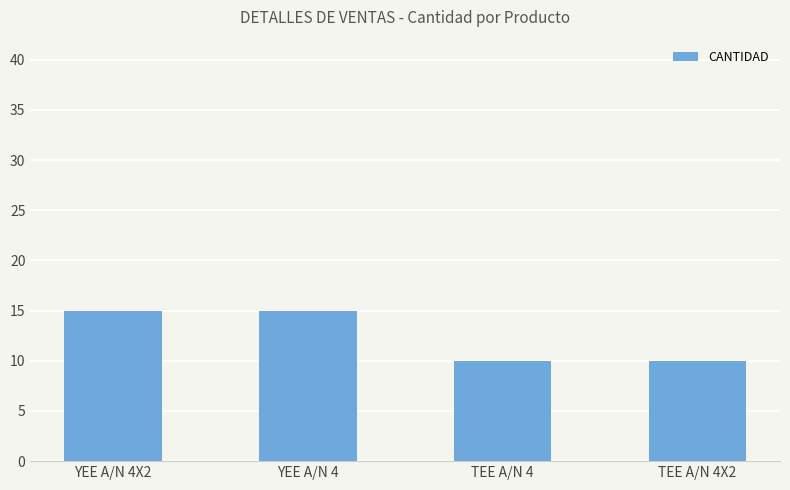

Read the value at YEE A/N 4.

15